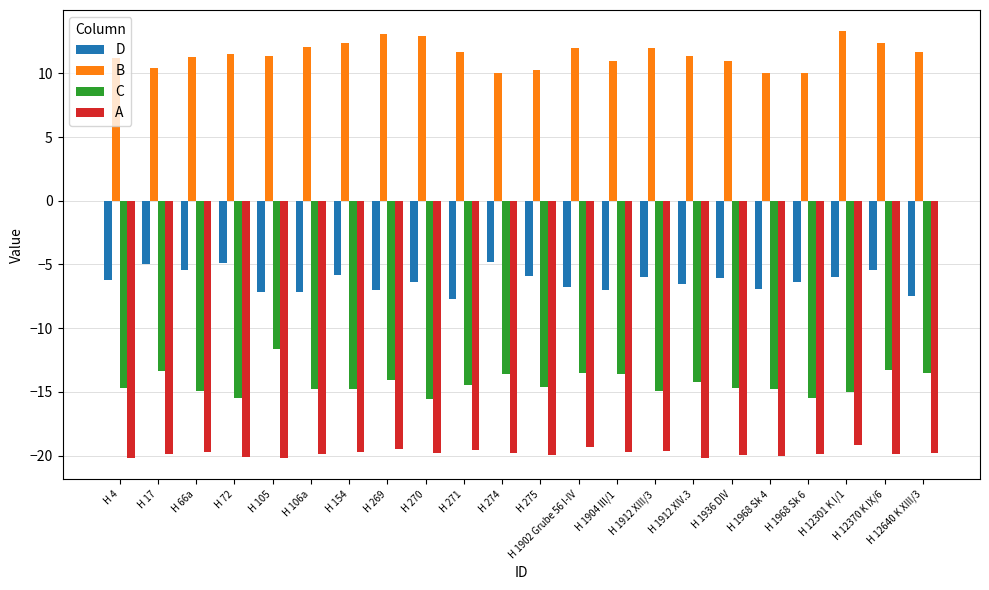

Which series has the largest range (max minus min)?

C